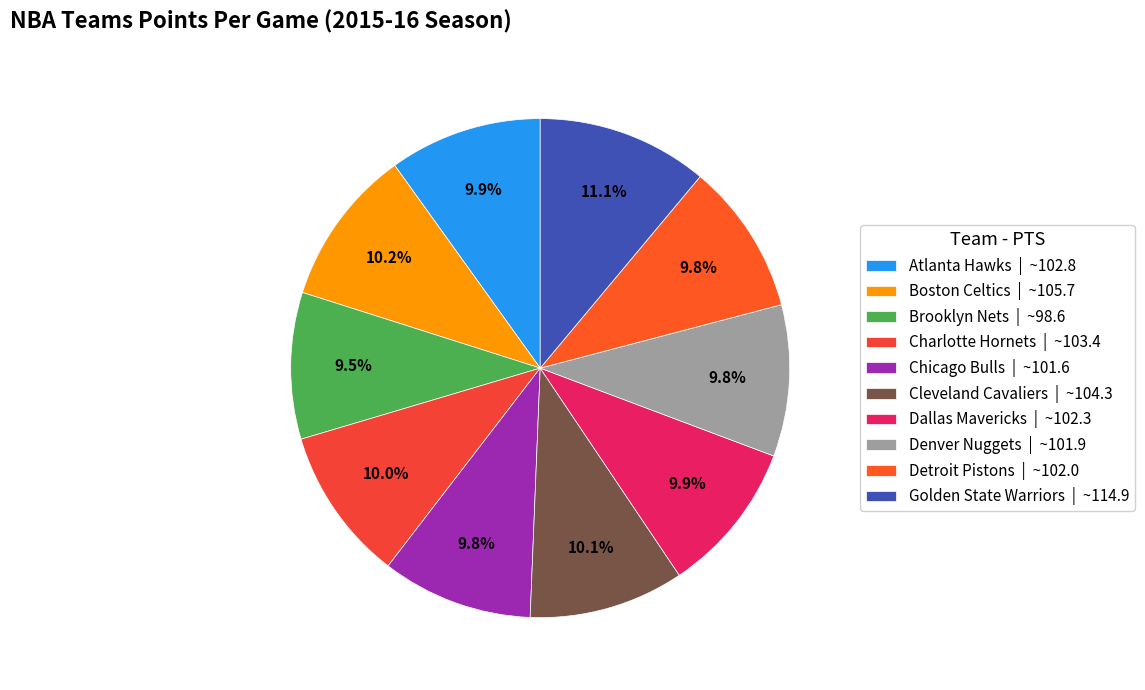

How much of the chart is everything except Brooklyn Nets?

90.5%